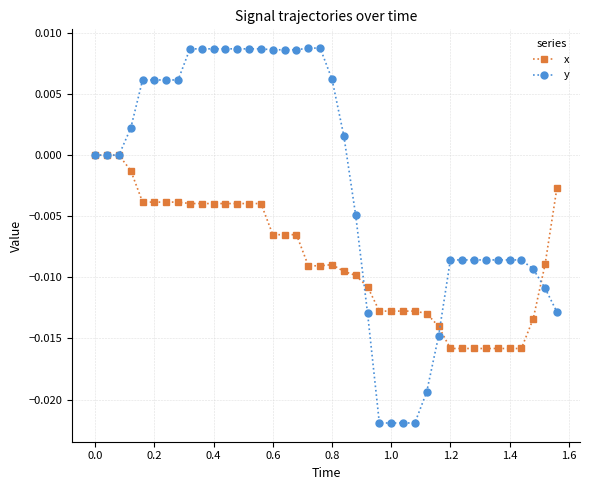

Which series has the largest total across all categories?

y